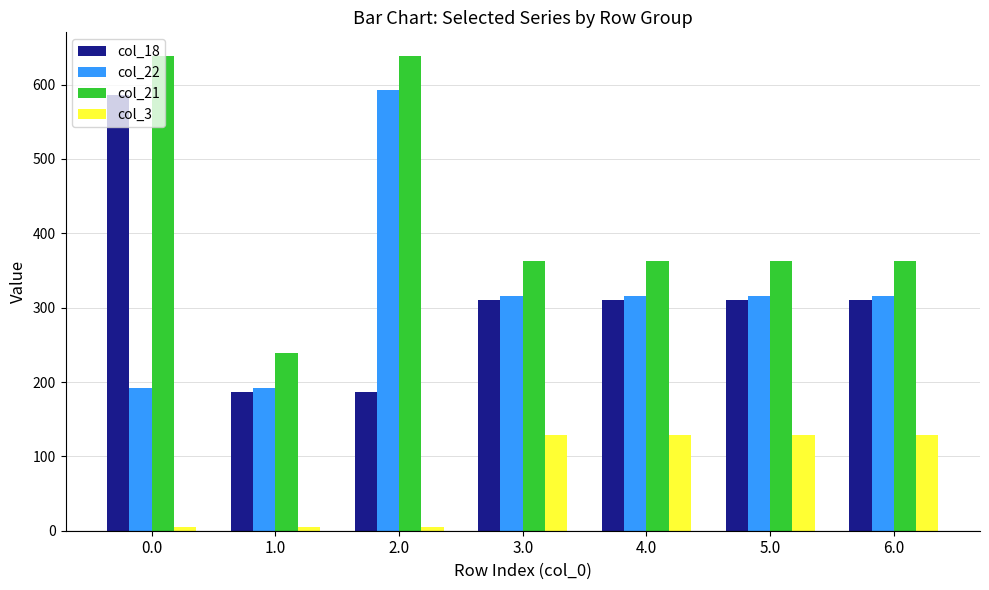

Is it true that col_22 equals 316.3 at 6.0?

True